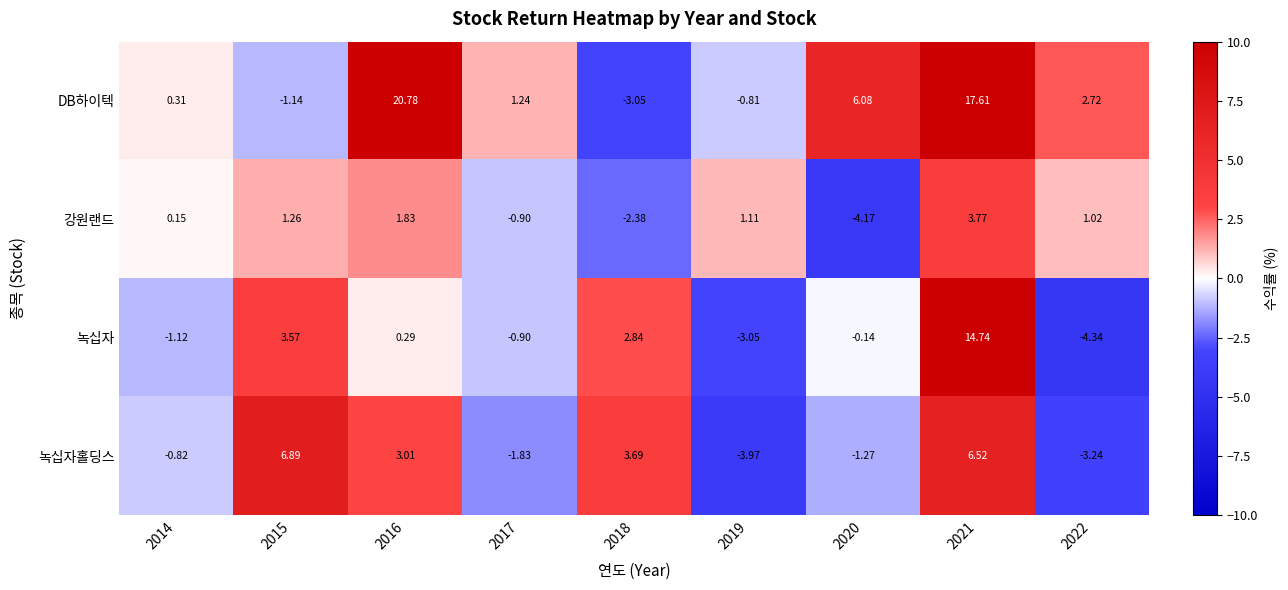

What is the maximum value shown in the chart?

20.8